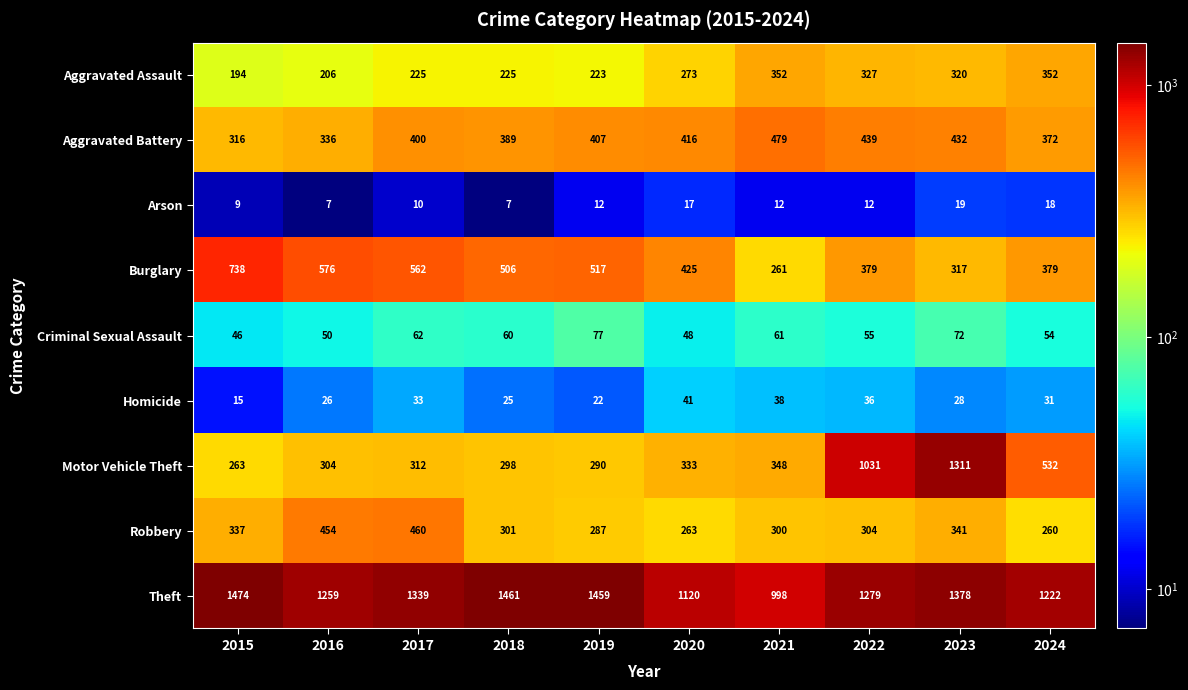

What is the maximum value for Motor Vehicle Theft?

1311